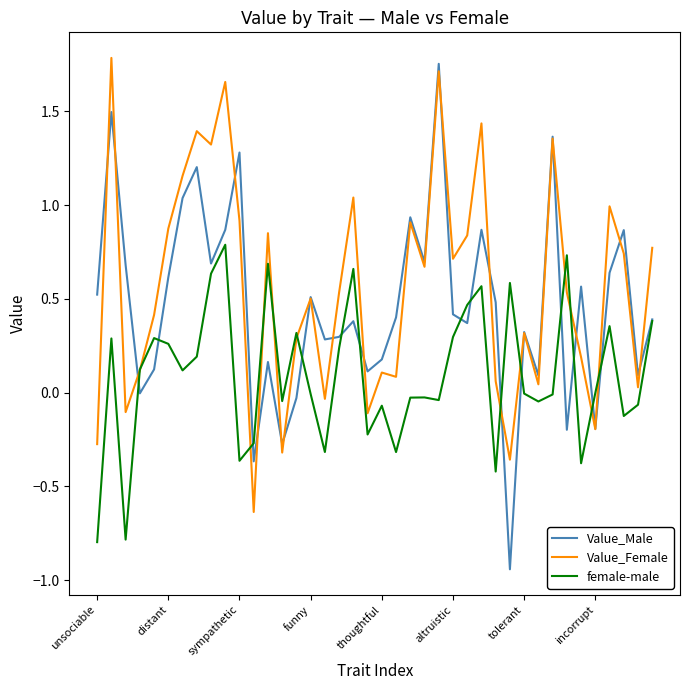

Is this an area chart (filled region under the line)?

No